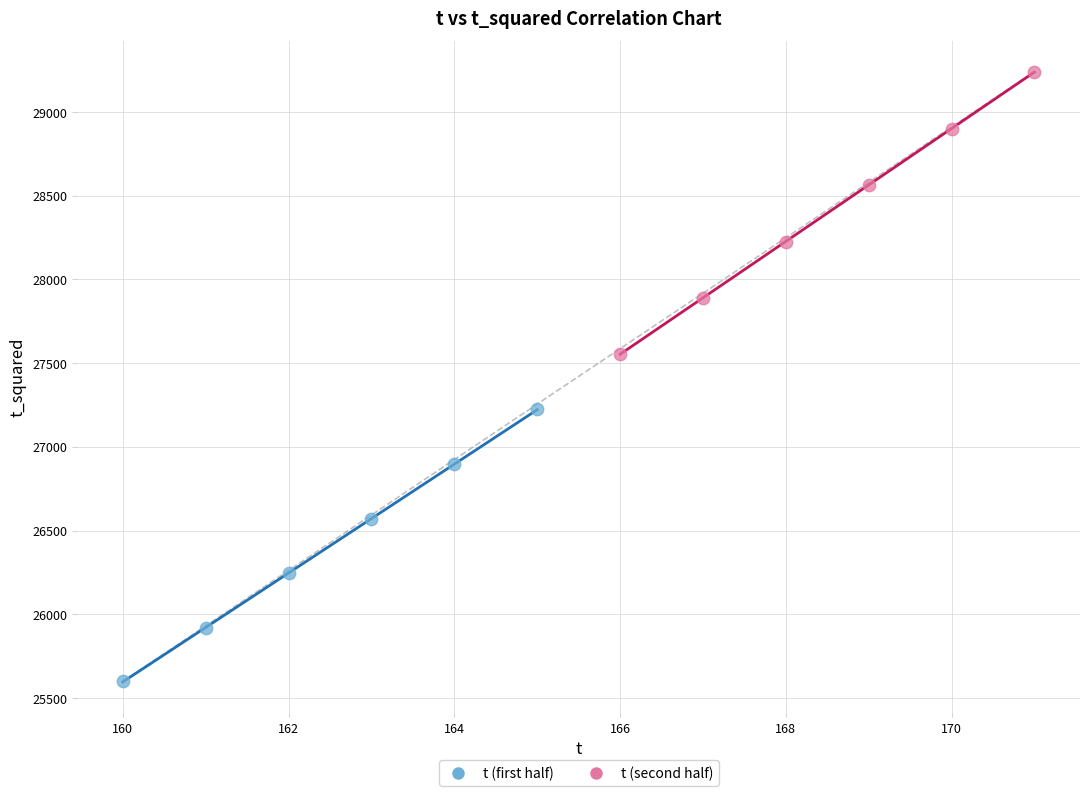

Which series reaches the minimum Y coordinate?

t (first half)